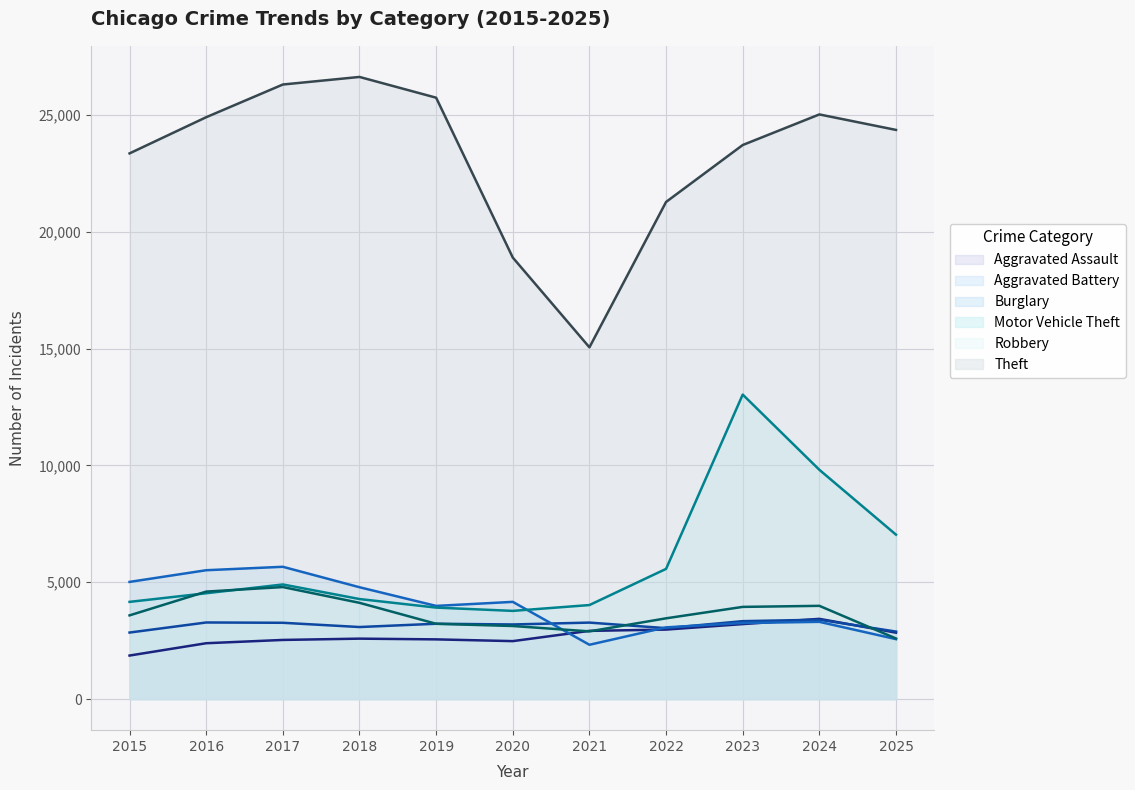

What is the difference between the highest and lowest values at 2021?

12728